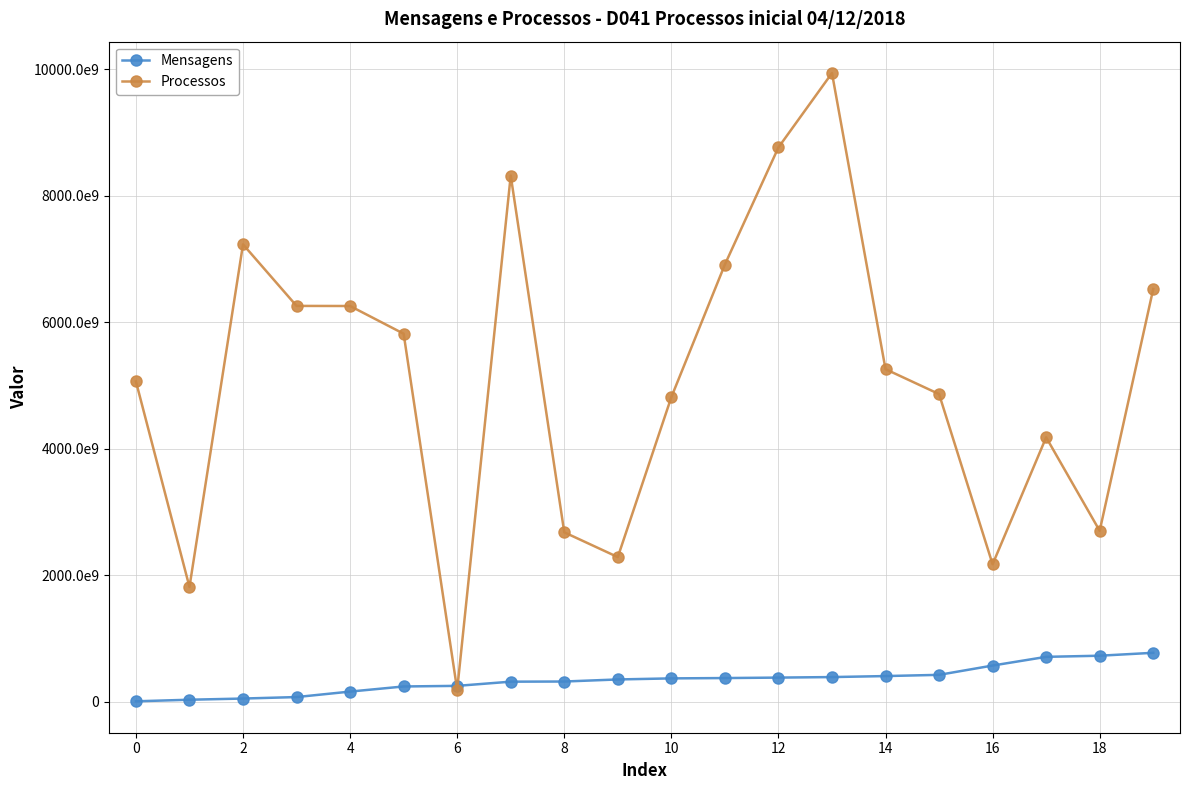

Reading left to right, transcribe all the data shown in this chart.

Mensagens: 7368924576	32406978427	51063350863	74482689893	161152224582	241995711887	251651253746	317844568601	320290694367	352934247219	369832892840	375061708658	382281154337	390647563863	406459340692	425758619194	572768569186	710402439070	728198172088	774344066600
Processos: 5064867143940	1815448752812	7231691424342	6258887213991	6257283286393	5819206681922	189017476418	8319366530211	2679418432228	2287465969507	4816459491993	6913079810010	8764567707778	9940016389937	5258500042709	4864840390838	2174328283182	4180631939627	2702973887296	6525698898523